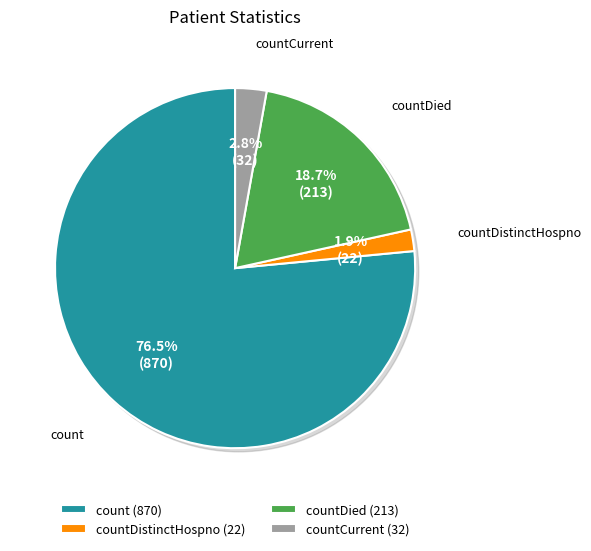

Rank the categories by value from highest to lowest.

count, countDied, countCurrent, countDistinctHospno